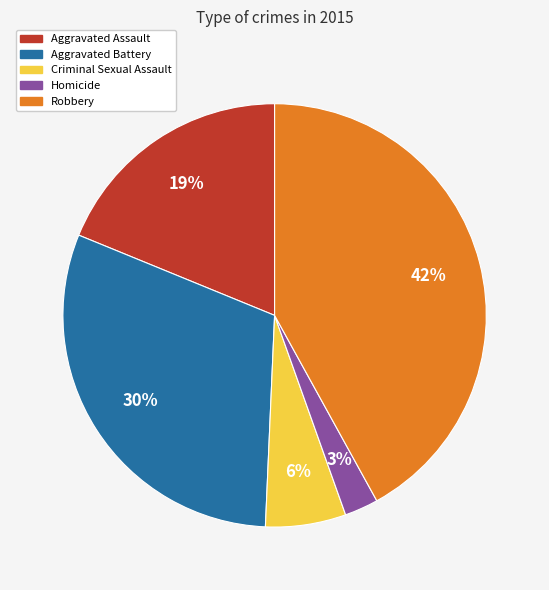

Which category has the biggest portion of the pie?

Robbery